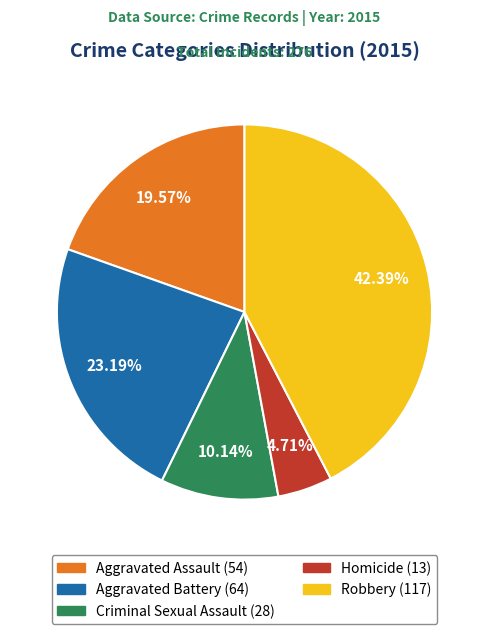

Which has a higher value, Aggravated Assault or Aggravated Battery?

Aggravated Battery